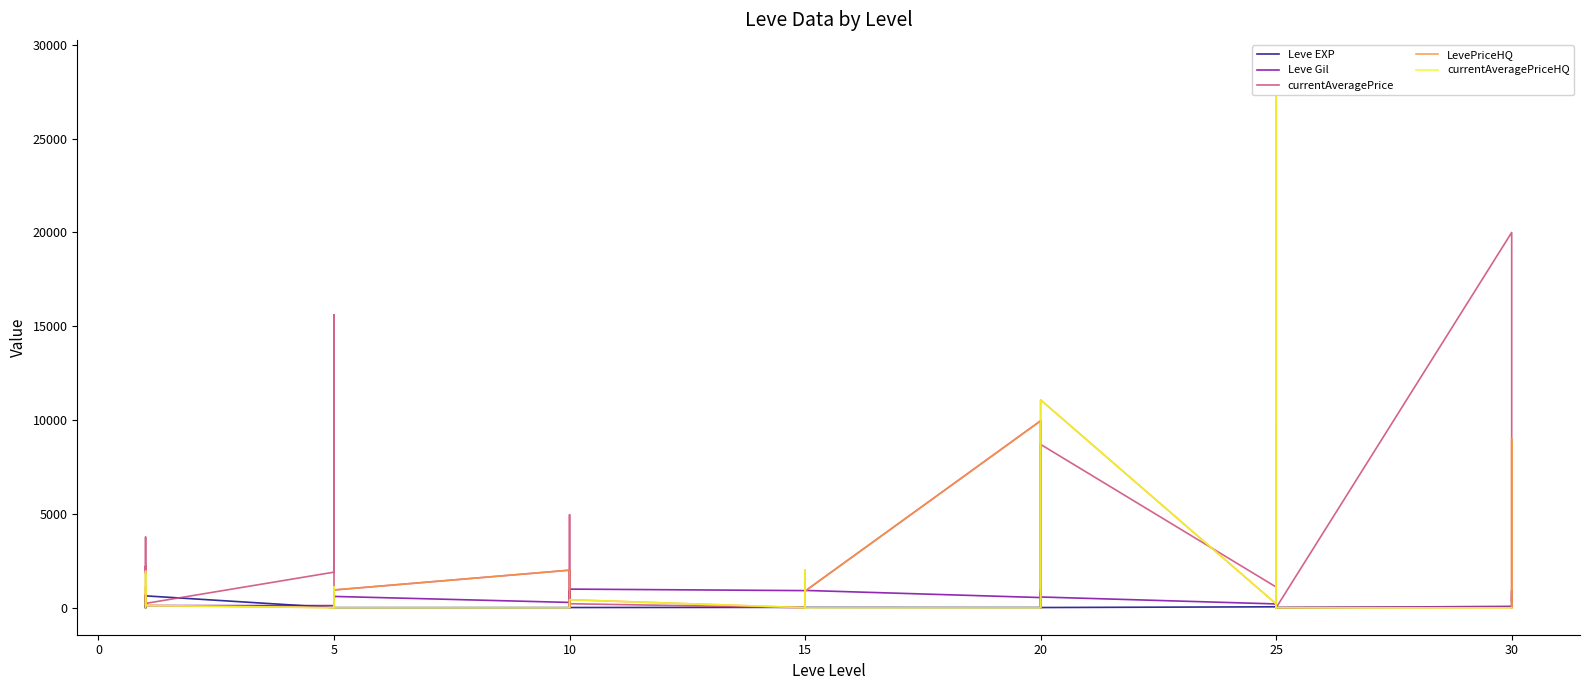

Is this an area chart (filled region under the line)?

No